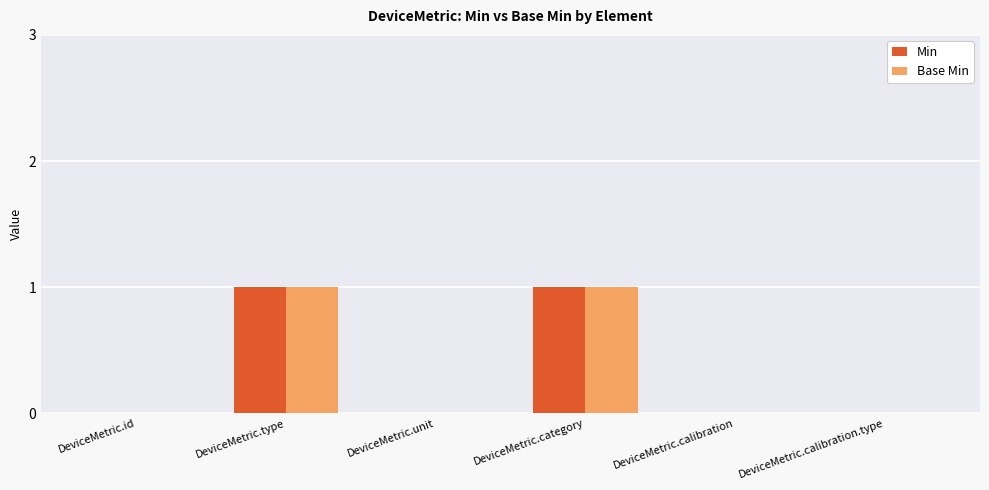

Is the value of Base Min at DeviceMetric.calibration greater than the value of Min at DeviceMetric.type?

No